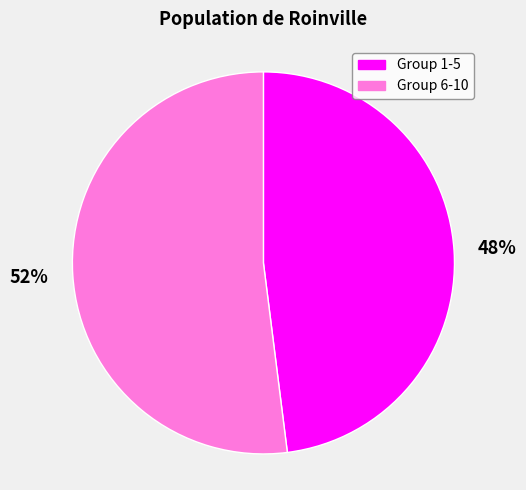

To the nearest percent, what is the difference between the largest and smallest slice percentages?

4%